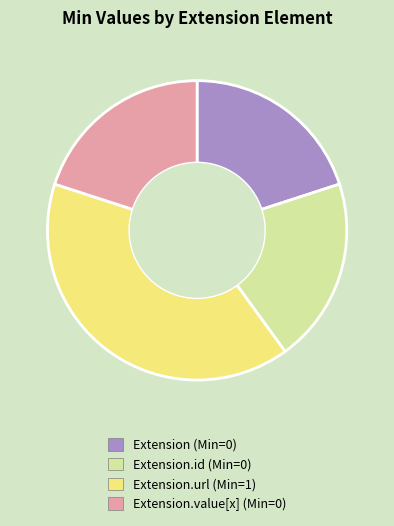

Is there a majority slice in this chart?

No